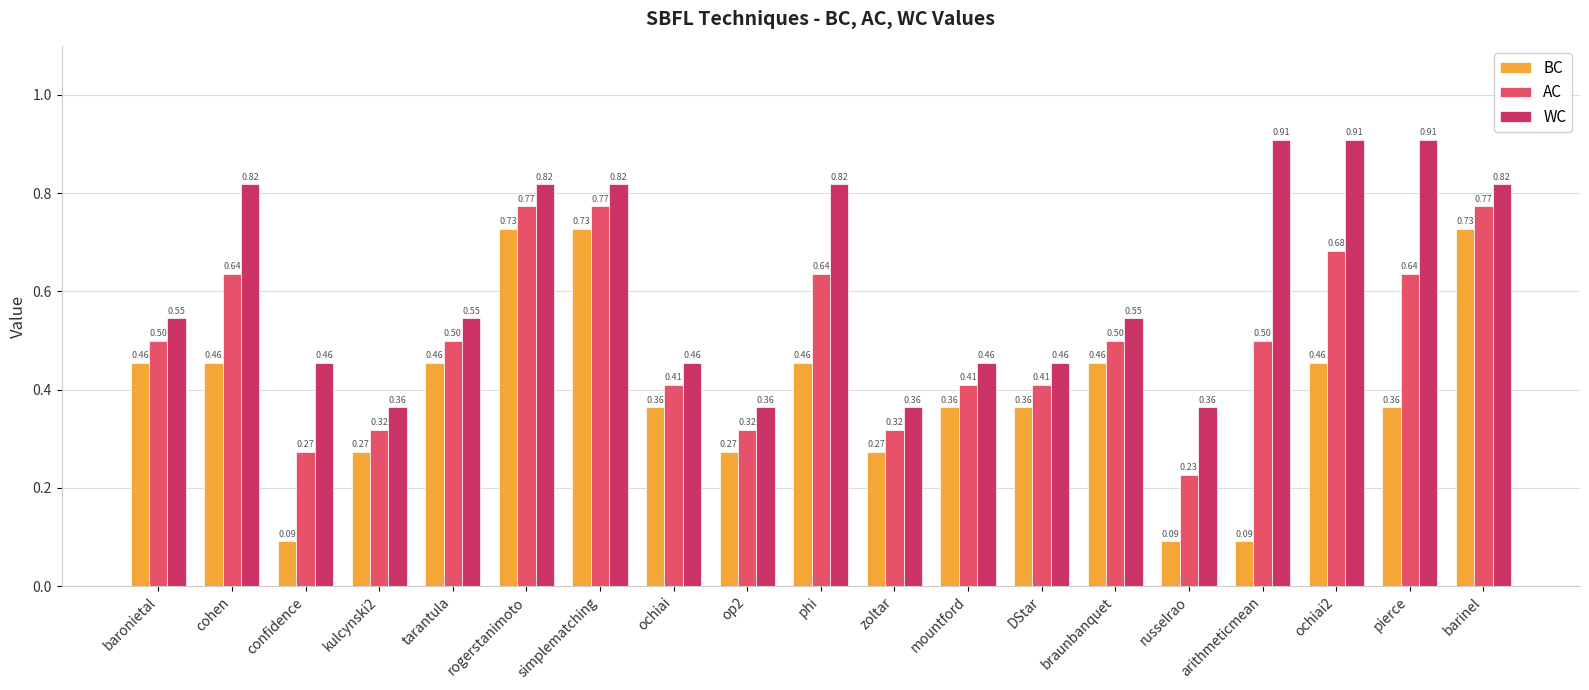

Which series has the largest range (max minus min)?

BC